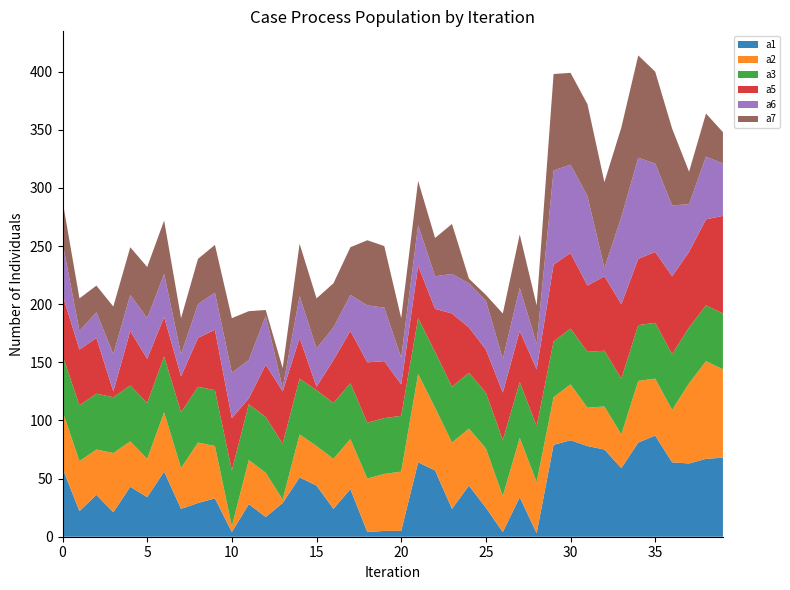

Reading left to right, transcribe all the data shown in this chart.

a1: 0=59	1=22	2=36	3=21	4=43	5=34	6=56	7=24	8=29	9=33	10=4	11=28	12=17	13=29	14=51	15=44	16=24	17=41	18=4	19=5	20=5	21=64	22=57	23=24	24=44	25=25	26=4	27=34	28=3	29=79	30=83	31=78	32=75	33=59	34=81	35=87	36=64	37=63	38=67	39=68
a2: 0=49	1=43	2=39	3=51	4=39	5=33	6=51	7=35	8=52	9=45	10=5	11=38	12=38	13=3	14=37	15=34	16=43	17=43	18=46	19=49	20=51	21=76	22=54	23=57	24=49	25=51	26=31	27=51	28=44	29=41	30=48	31=33	32=37	33=29	34=53	35=49	36=45	37=69	38=84	39=76
a3: 0=48	1=48	2=48	3=48	4=48	5=48	6=48	7=48	8=48	9=48	10=48	11=48	12=48	13=48	14=48	15=48	16=48	17=48	18=48	19=48	20=48	21=48	22=48	23=48	24=48	25=48	26=48	27=48	28=48	29=48	30=48	31=48	32=48	33=48	34=48	35=48	36=48	37=48	38=48	39=48
a5: 0=52	1=48	2=48	3=5	4=47	5=38	6=34	7=31	8=42	9=52	10=45	11=5	12=45	13=45	14=35	15=3	16=37	17=45	18=52	19=49	20=27	21=45	22=37	23=63	24=39	25=37	26=41	27=44	28=49	29=66	30=65	31=57	32=64	33=64	34=57	35=61	36=67	37=65	38=74	39=84
a6: 0=45	1=16	2=22	3=32	4=31	5=35	6=37	7=19	8=29	9=32	10=39	11=33	12=42	13=3	14=36	15=33	16=28	17=31	18=49	19=46	20=23	21=35	22=28	23=34	24=38	25=42	26=29	27=37	28=22	29=81	30=76	31=77	32=7	33=75	34=87	35=76	36=61	37=41	38=54	39=45
a7: 0=36	1=28	2=23	3=41	4=41	5=44	6=46	7=31	8=39	9=41	10=47	11=42	12=5	13=17	14=45	15=43	16=38	17=41	18=56	19=53	20=34	21=38	22=33	23=43	24=4	25=5	26=39	27=46	28=33	29=83	30=79	31=79	32=74	33=77	34=88	35=79	36=66	37=28	38=37	39=27